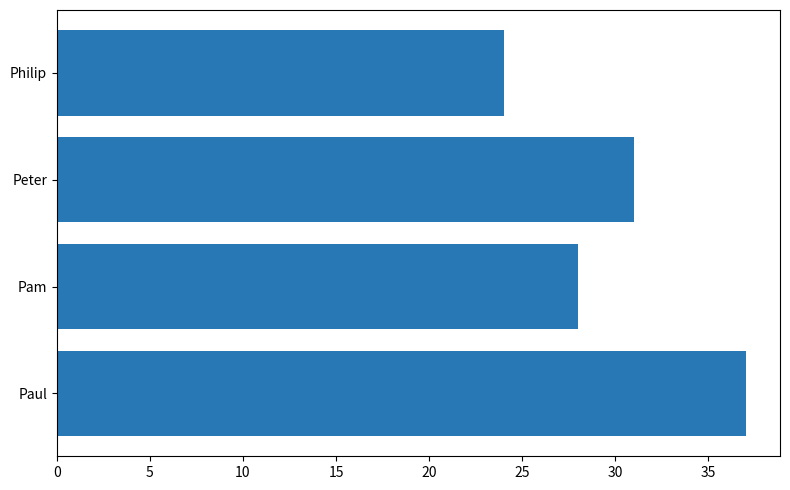

Reading bottom to top, transcribe all the data shown in this chart.

37	28	31	24